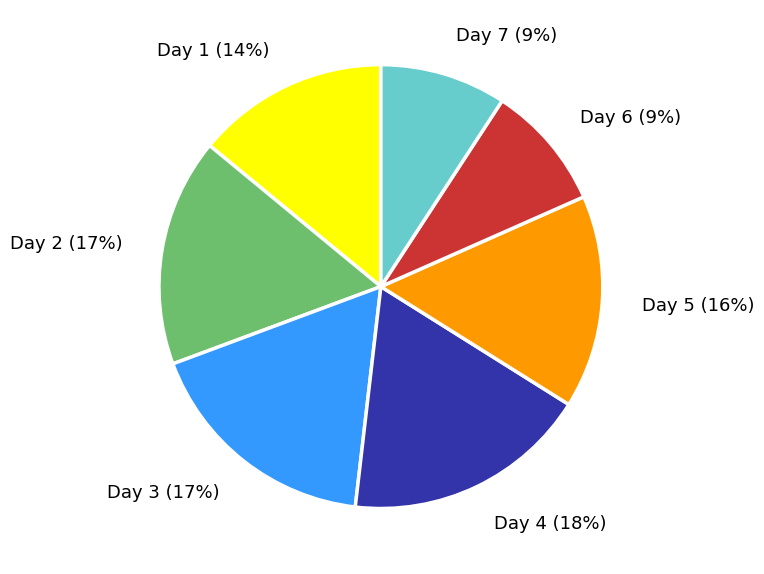

The Day 3 slice represents 26% of the pie. True or false?

False